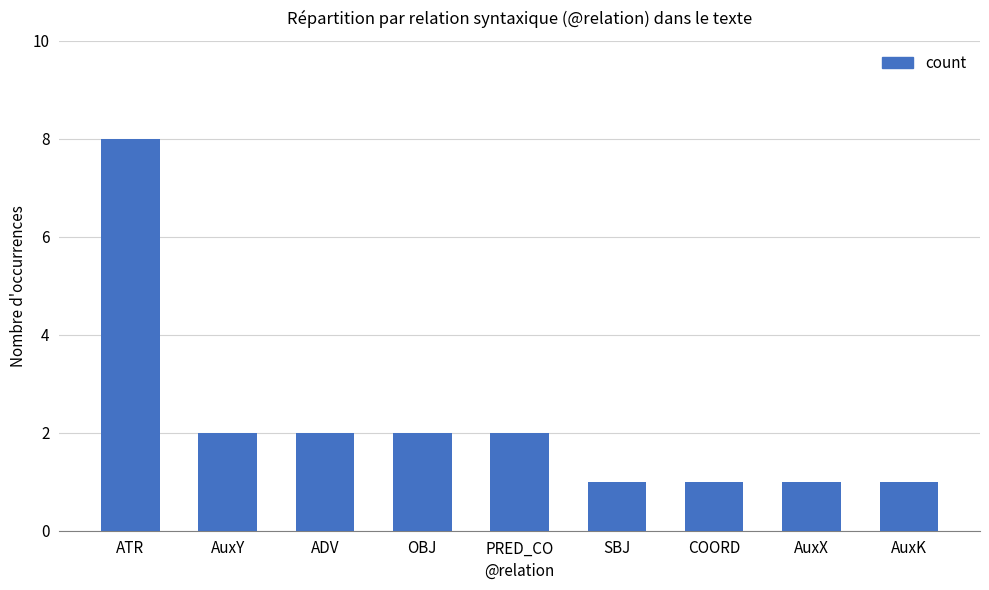

What position from the left is PRED_CO?

5